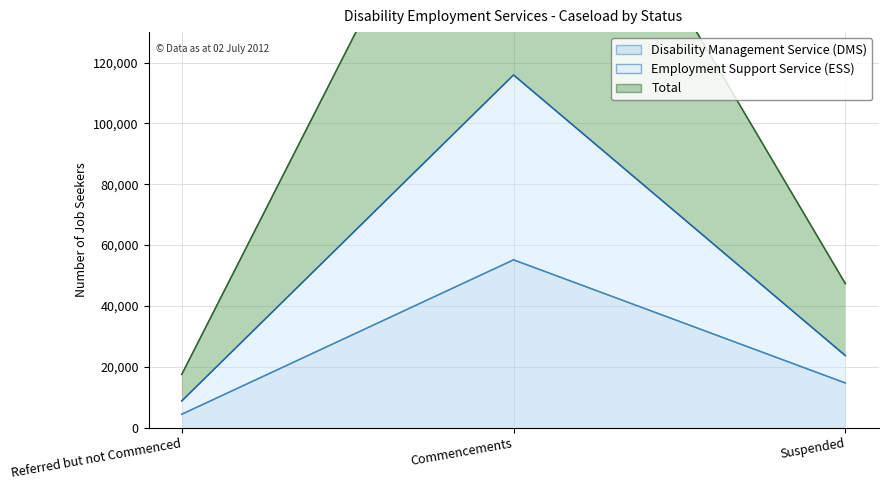

What is the difference between the maximum and second lowest values in the Disability Management Service (DMS) series?

40480